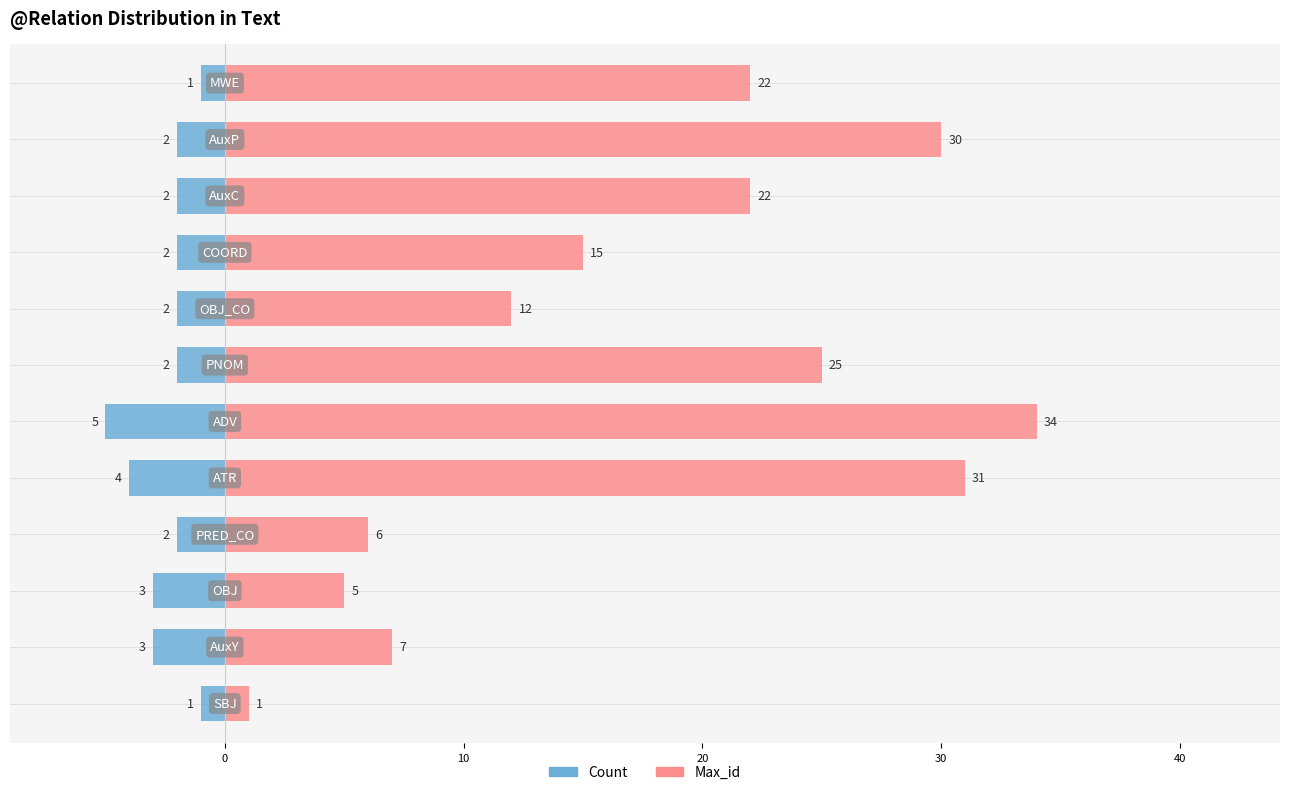

How many groups of bars are there?

12